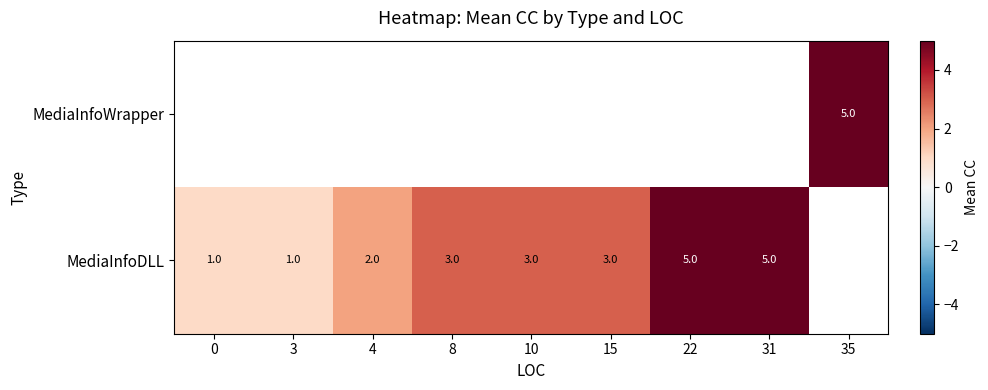

True or false: MediaInfoDLL has a value of 3 at 4.

False